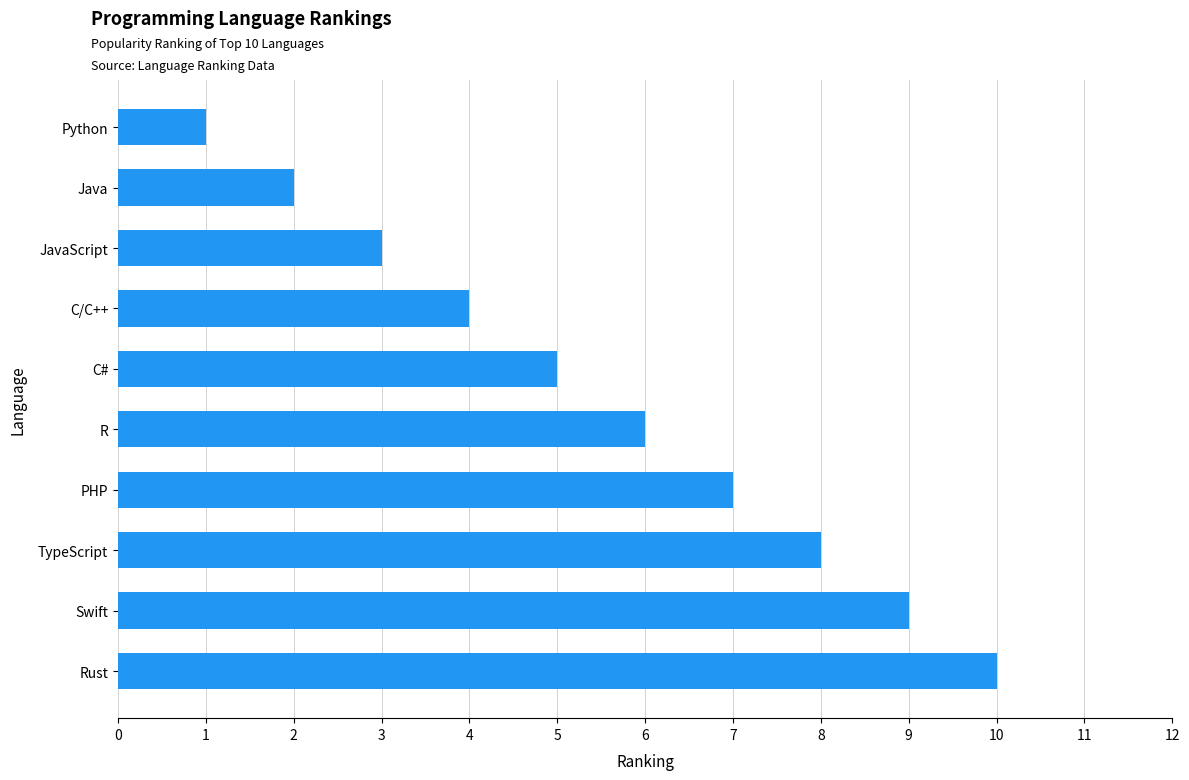

Where is the data nearest to the value 5?

C#